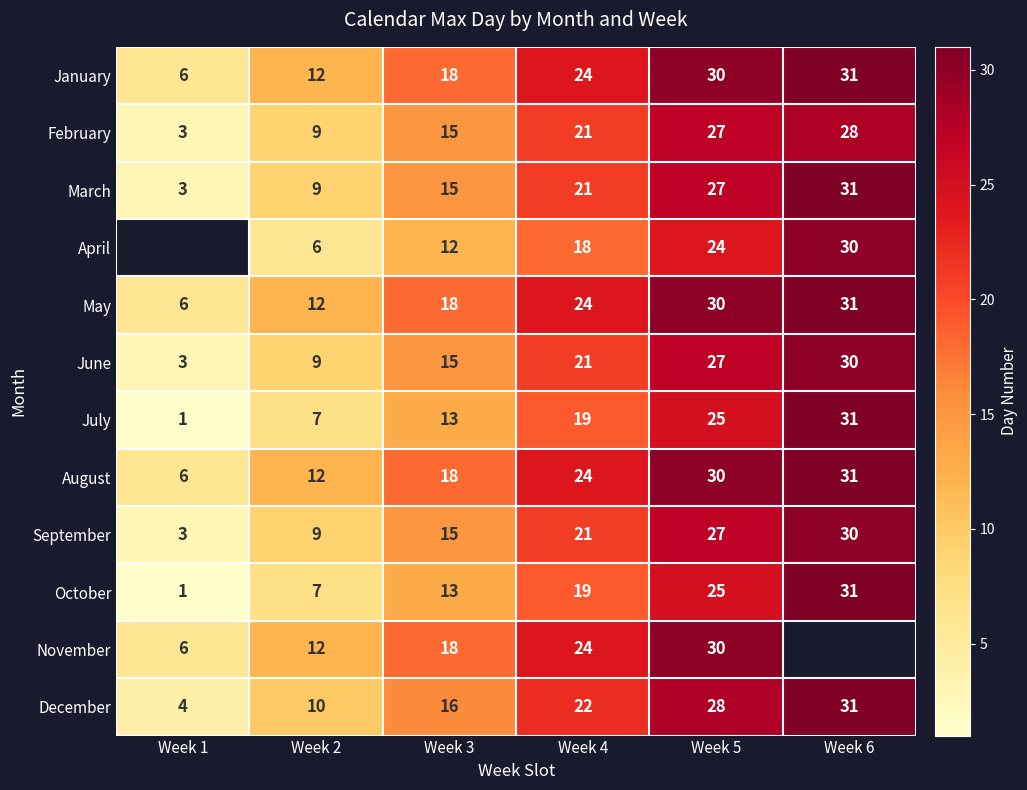

At which category is the sum across all series the highest?

Week 5